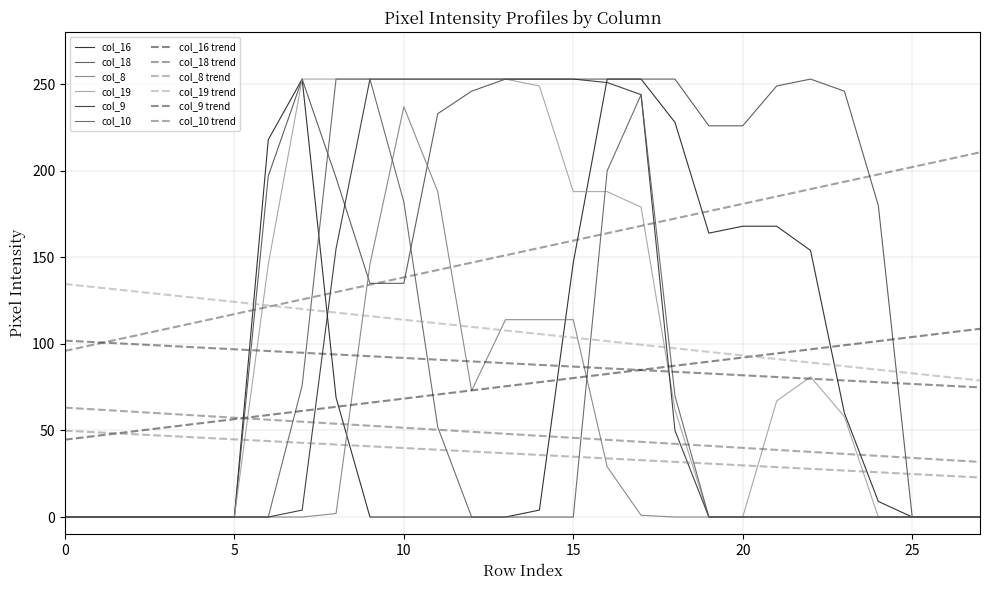

Does the chart display data point markers on the line(s)?

No